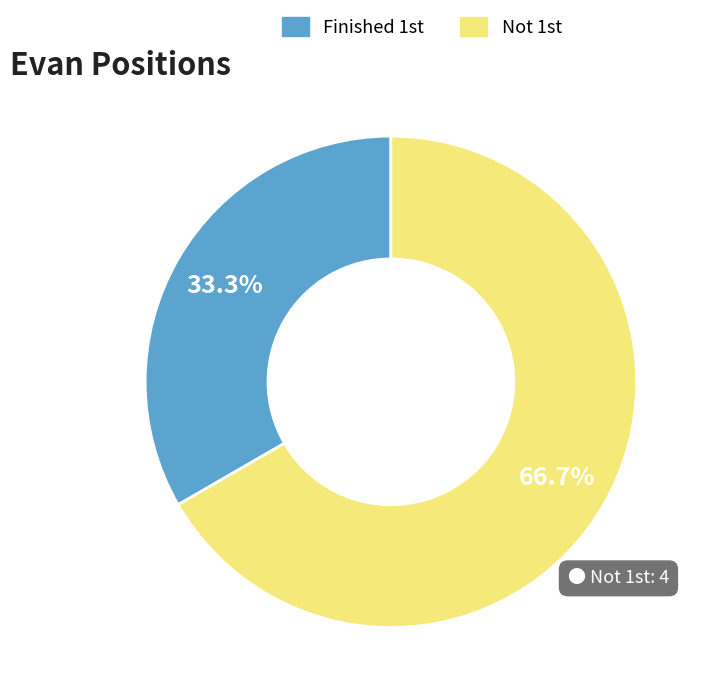

What is the smallest slice in the pie chart?

Finished 1st